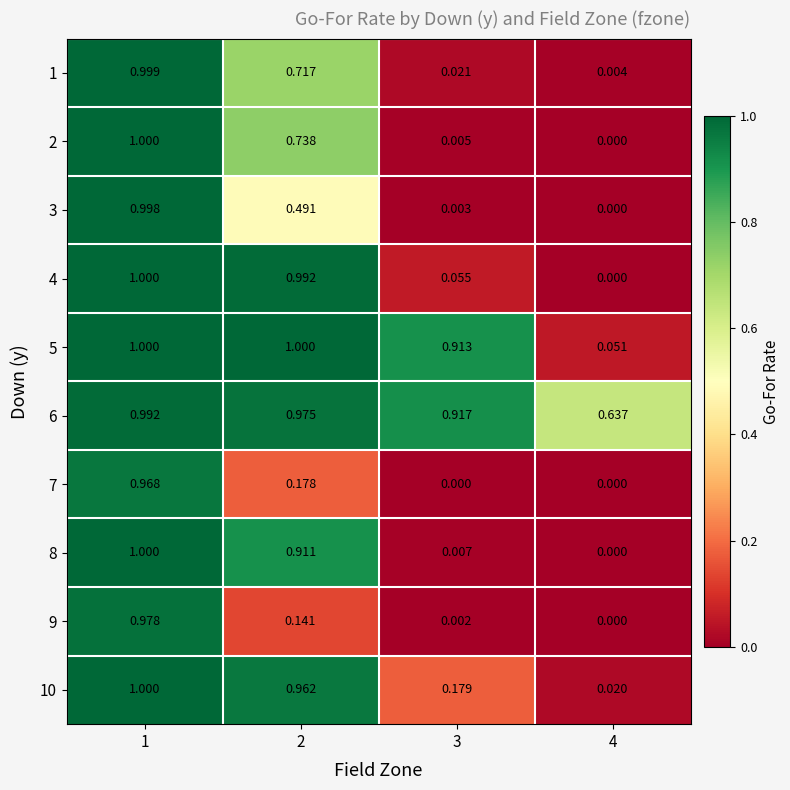

Is the value of 5 at 2 greater than the value of 6 at 3?

Yes